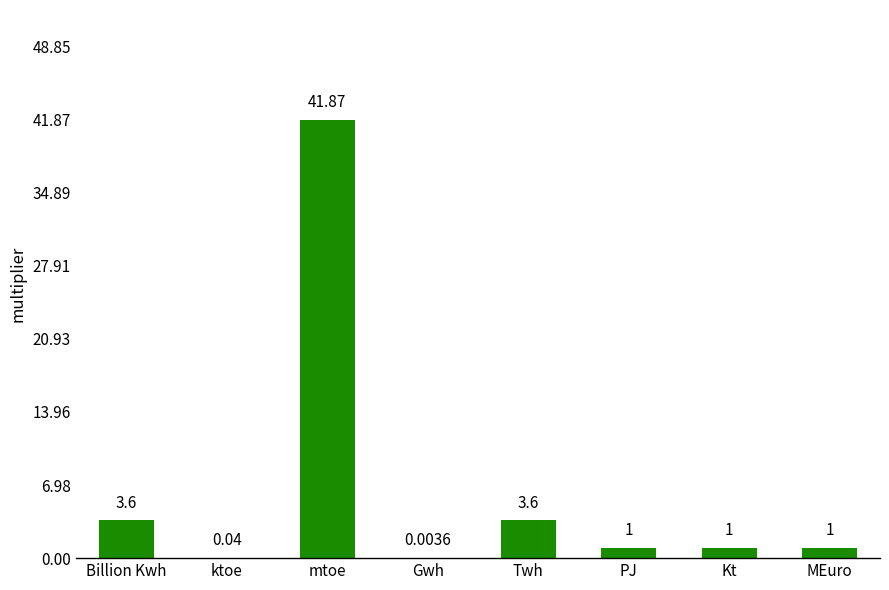

Count the number of categories in the chart.

8